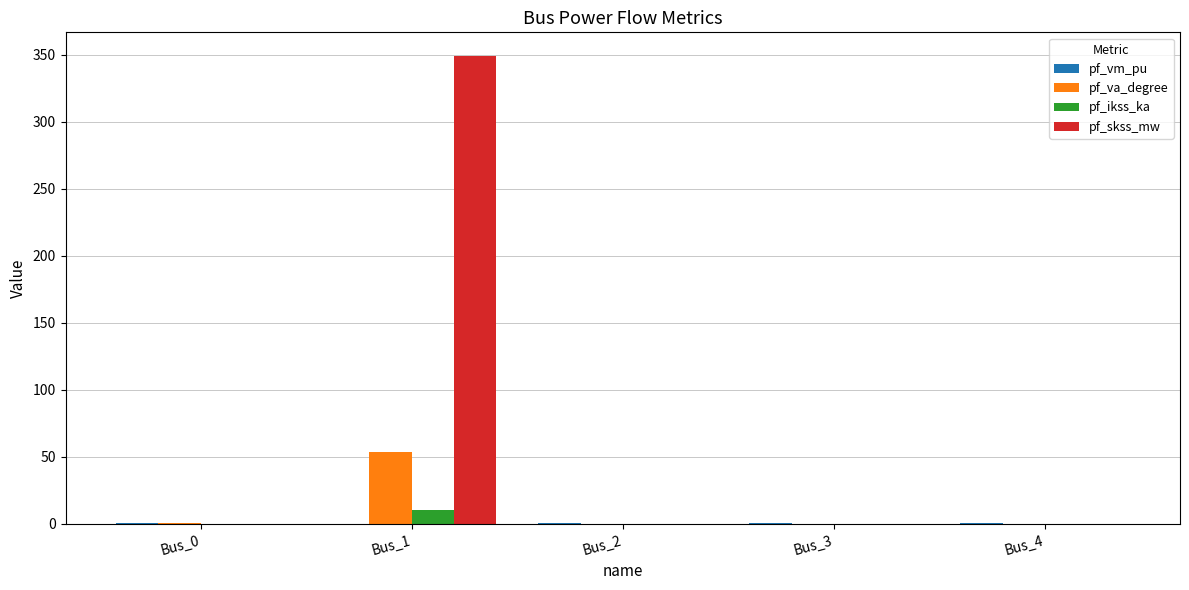

Which series has the largest total across all categories?

pf_skss_mw